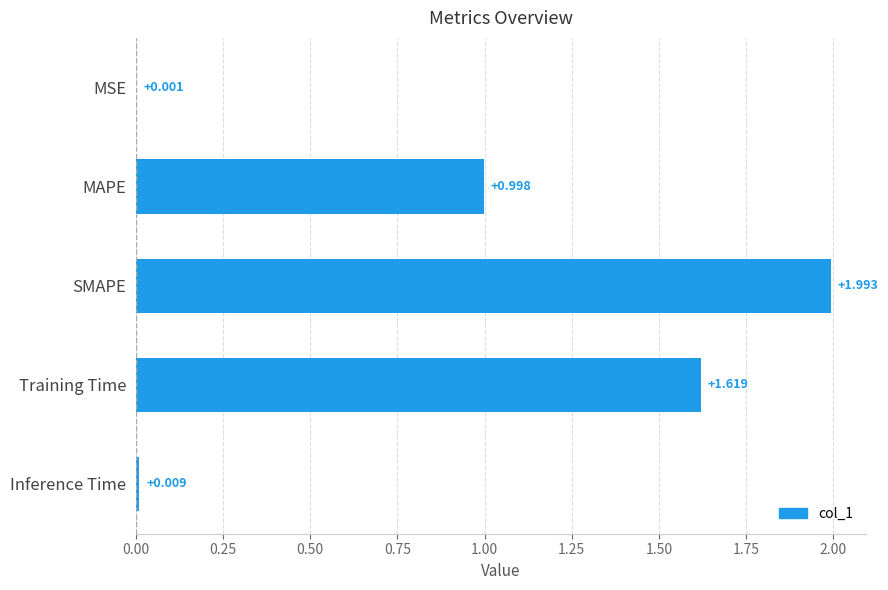

Which category has the highest value across all series?

SMAPE